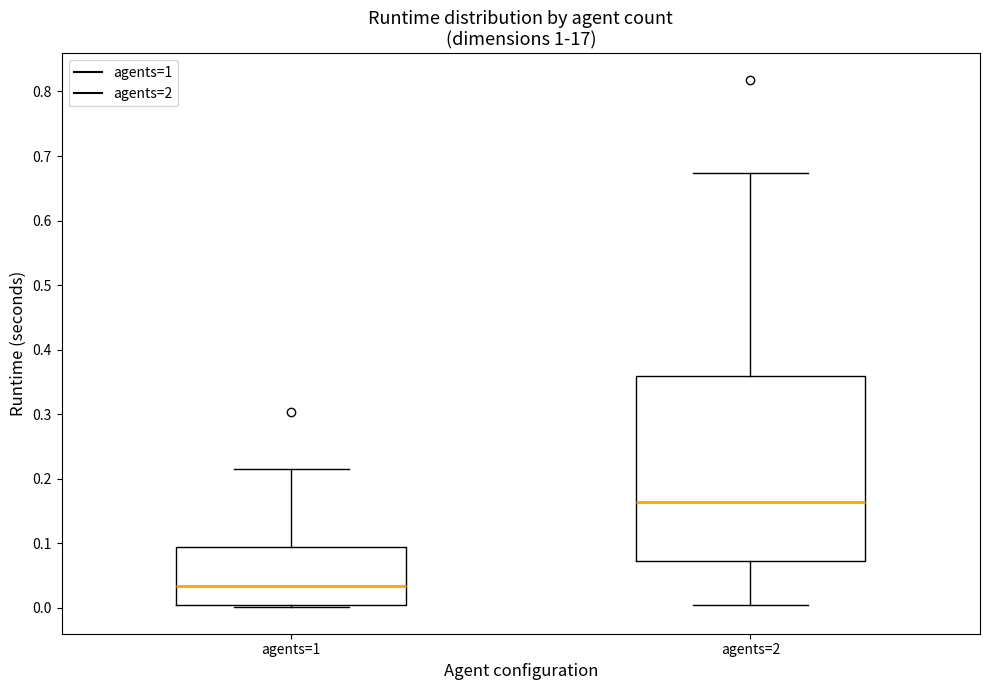

Reading left to right, read every box against the y-axis: the position of its median line, the range the box covers, and the ends of its whiskers. The values are not printed on the chart, so give them approximately, as read against the axis.

agents=1: median 0.03, box 0.00 to 0.10, whiskers 0.00 to 0.22
agents=2: median 0.16, box 0.07 to 0.36, whiskers 0.01 to 0.67